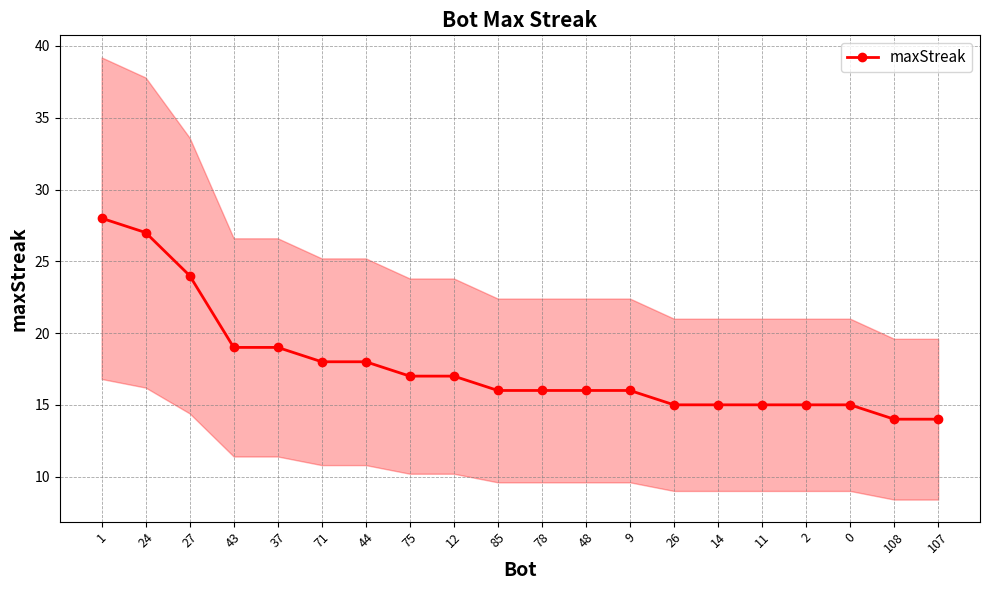

Approximately how many times larger is the value at 11 compared to 1?

0.5